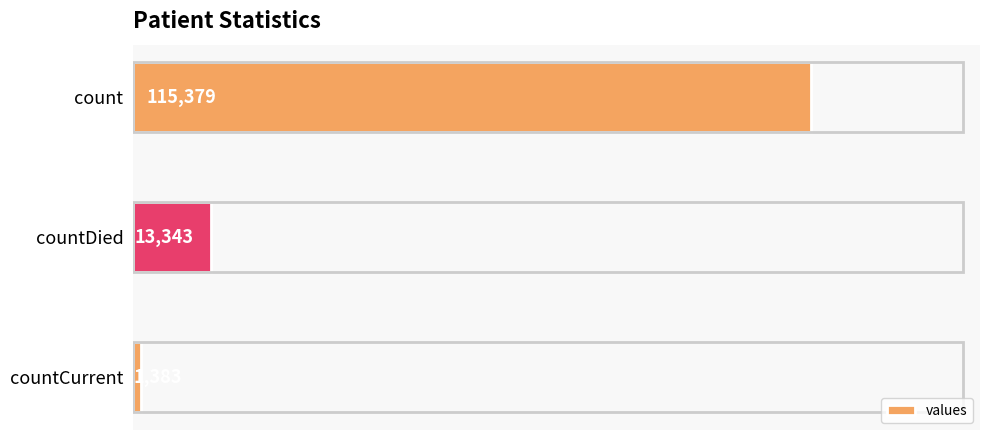

What is the difference between the second highest and minimum values?

11960